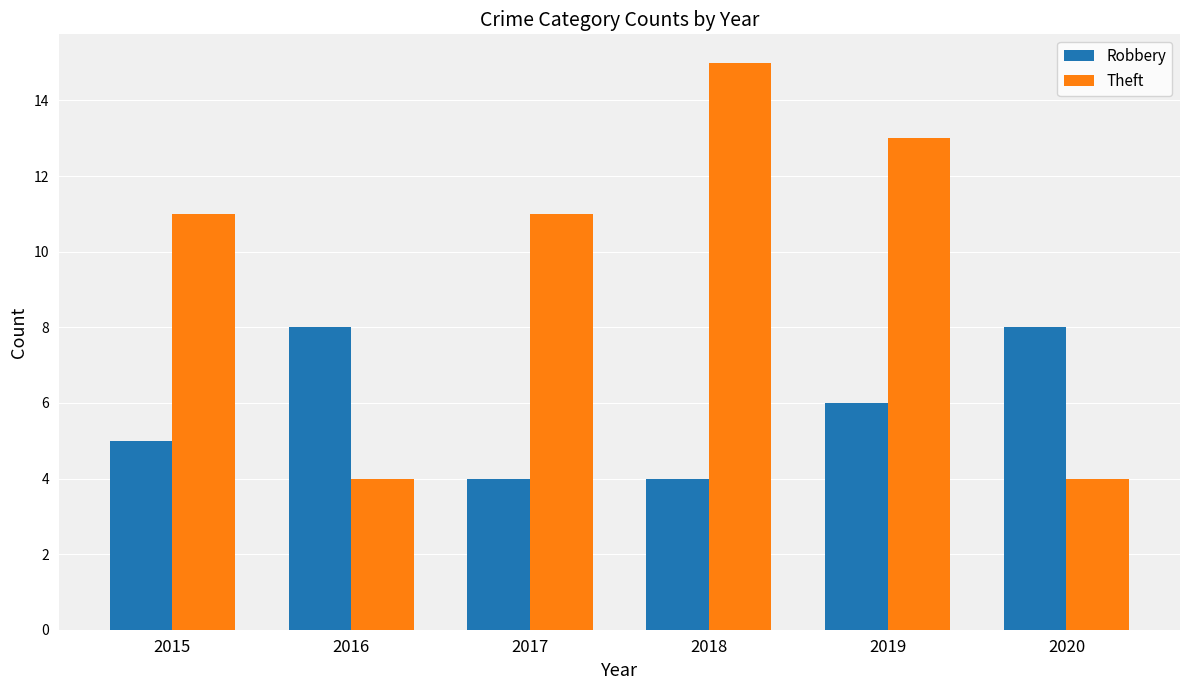

What is the difference between the maximum and minimum values in the Robbery series?

4